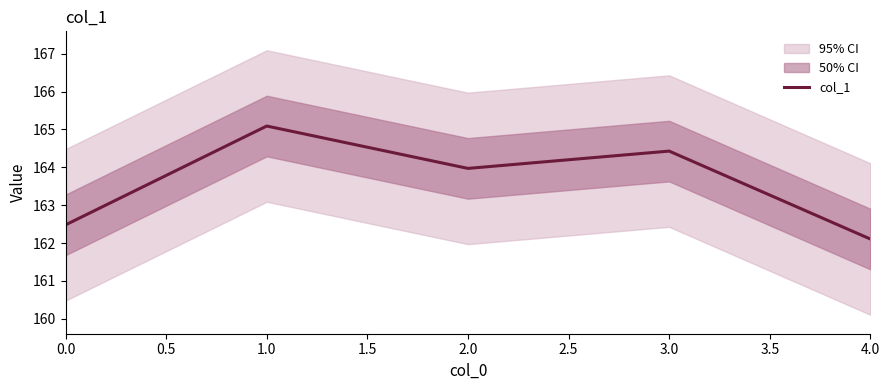

Reading left to right, transcribe all the data shown in this chart.

162.5	165.1	164.0	164.4	162.1